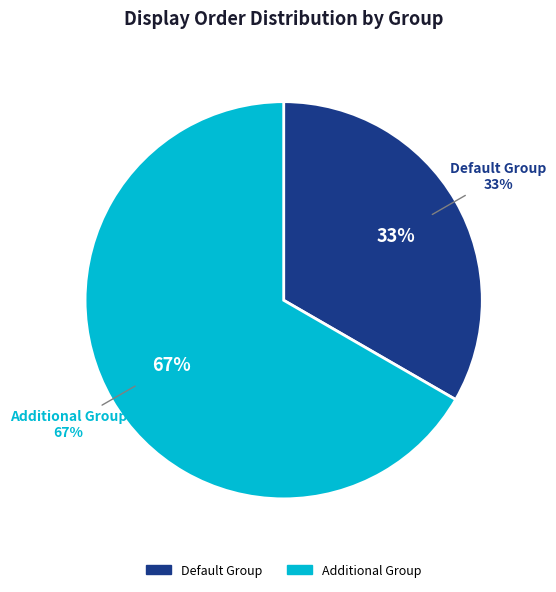

True or false: Additional Group accounts for 53% of the total.

False